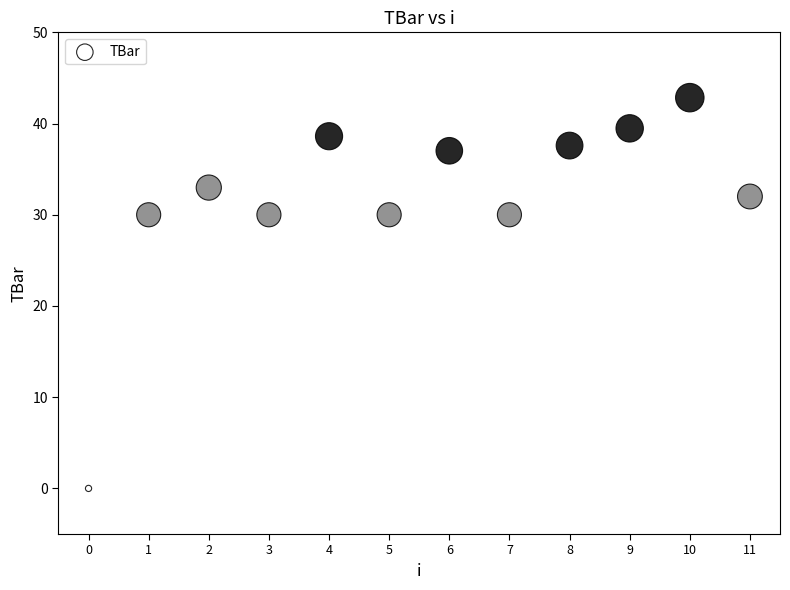

What is the range of Y values (max minus min)?

42.8